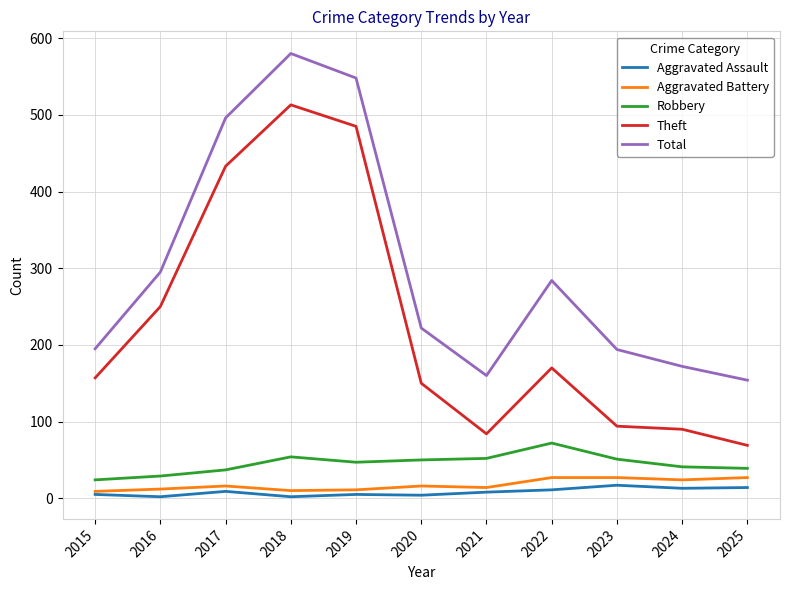

Which series changed the most between 2016 and 2017?

Total